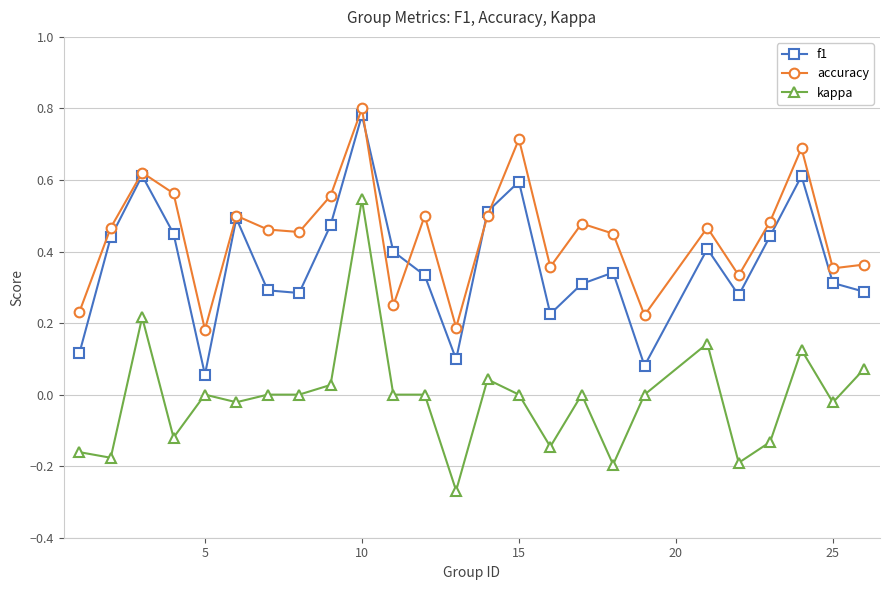

Rank the series by their average value, from lowest to highest.

kappa, f1, accuracy